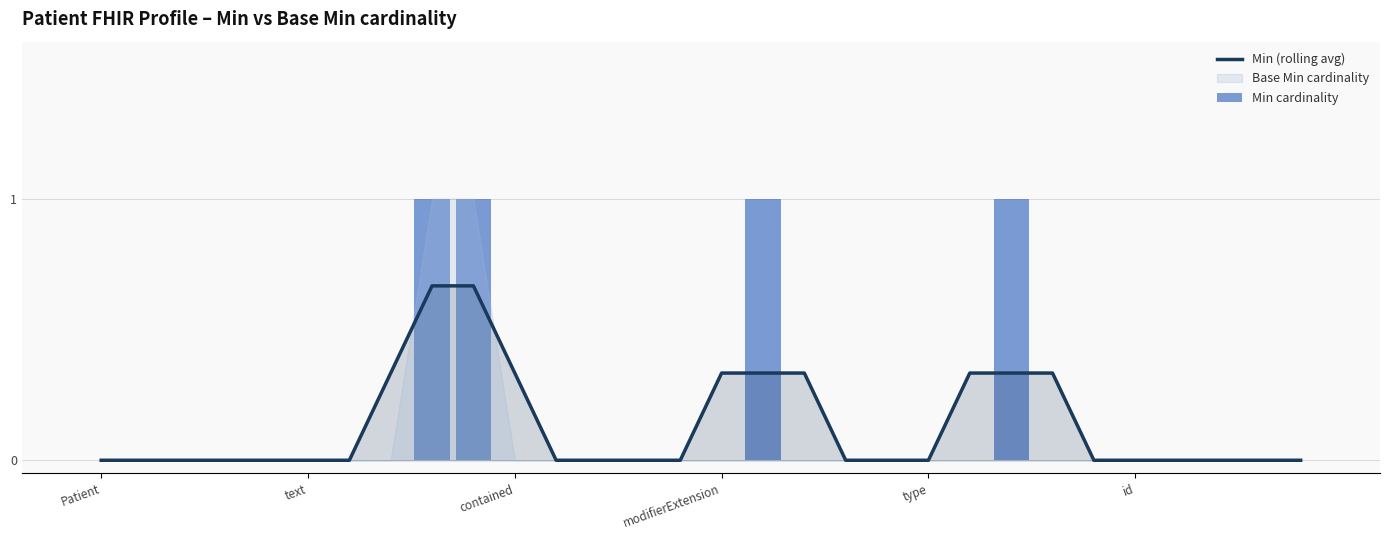

What is the average value of the Min cardinality series?

0.1